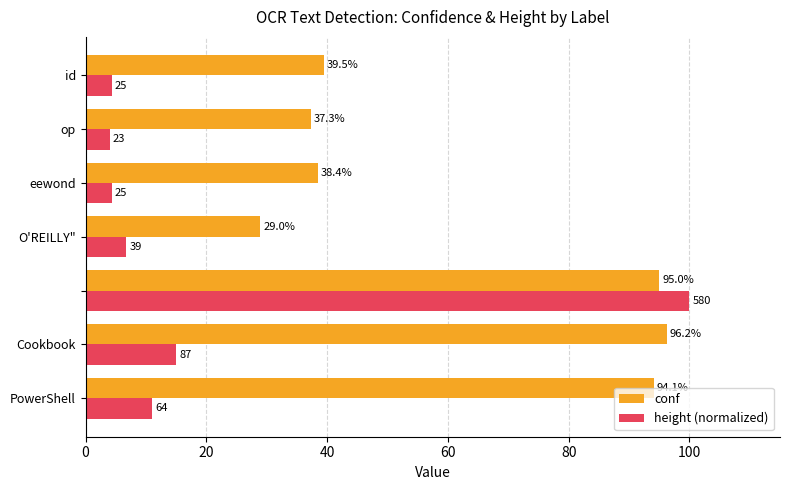

List the series in order of their peak value, lowest first.

conf, height (normalized)